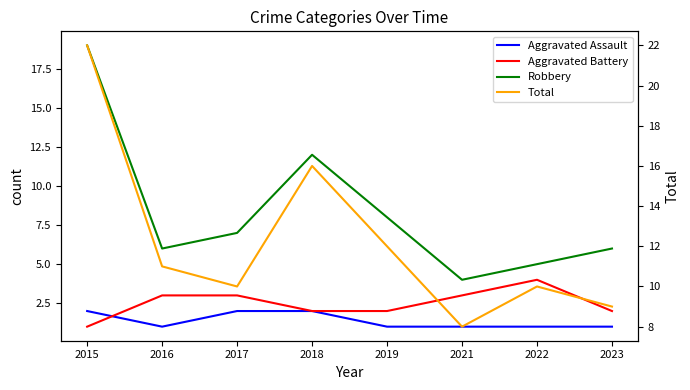

Which series has the widest spread of values?

Robbery